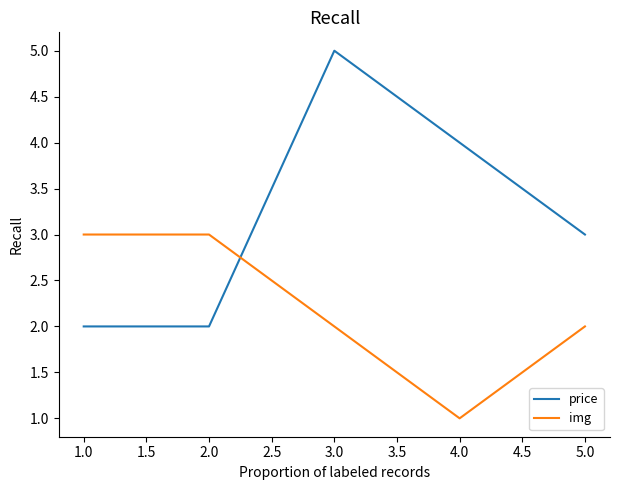

Between which two adjacent categories do img and price first intersect?

2.0 and 3.0